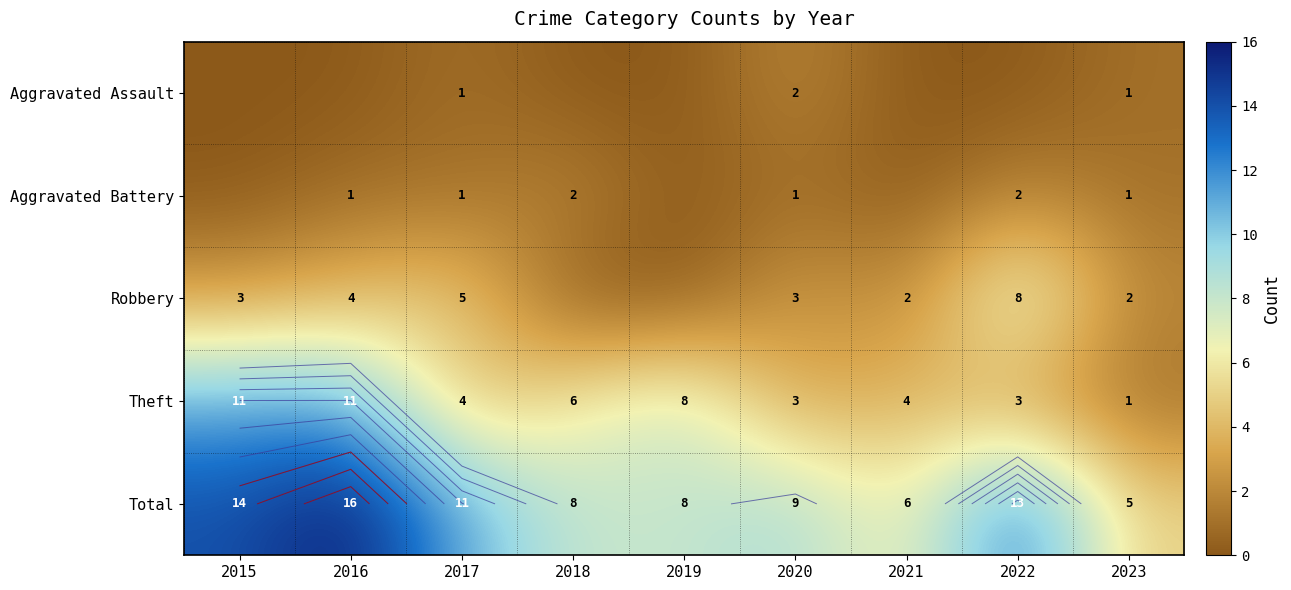

At how many categories does at least one series exceed 0?

9